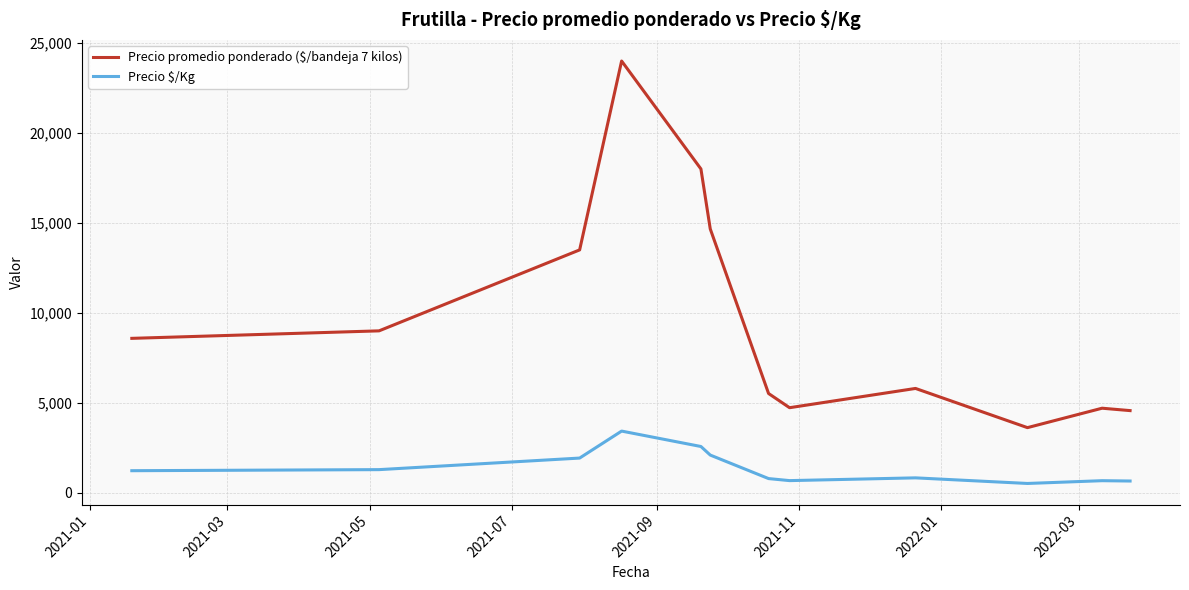

Which series has the largest total across all categories?

Precio promedio ponderado ($/bandeja 7 kilos)